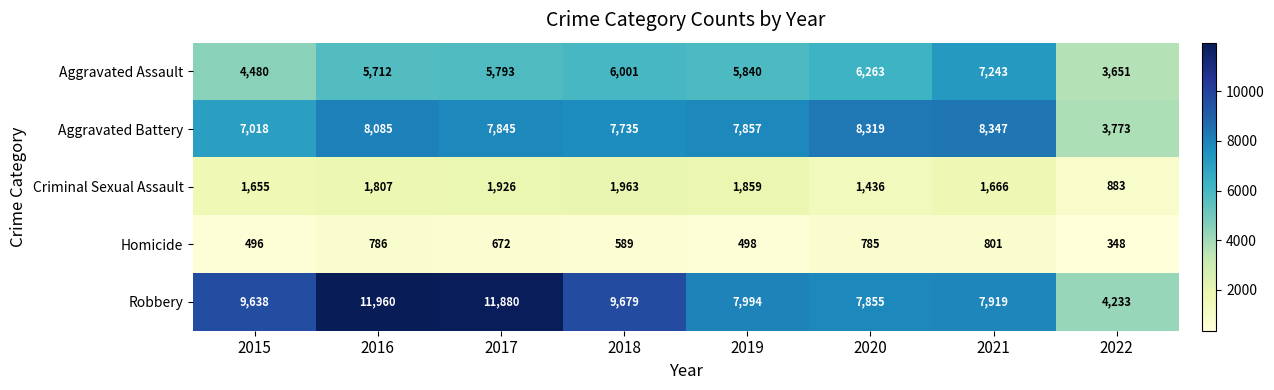

What is the difference between the highest and lowest values at 2017?

11208